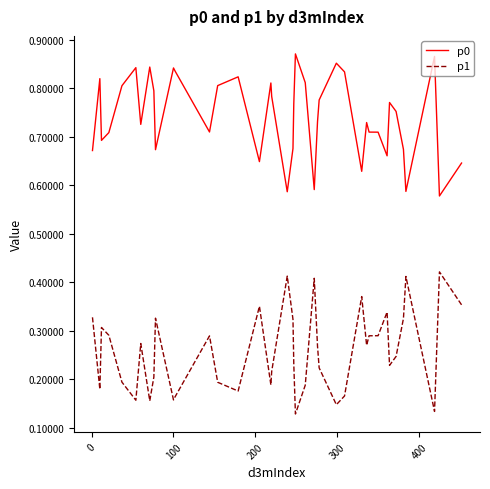

Which series has the largest total across all categories?

p0